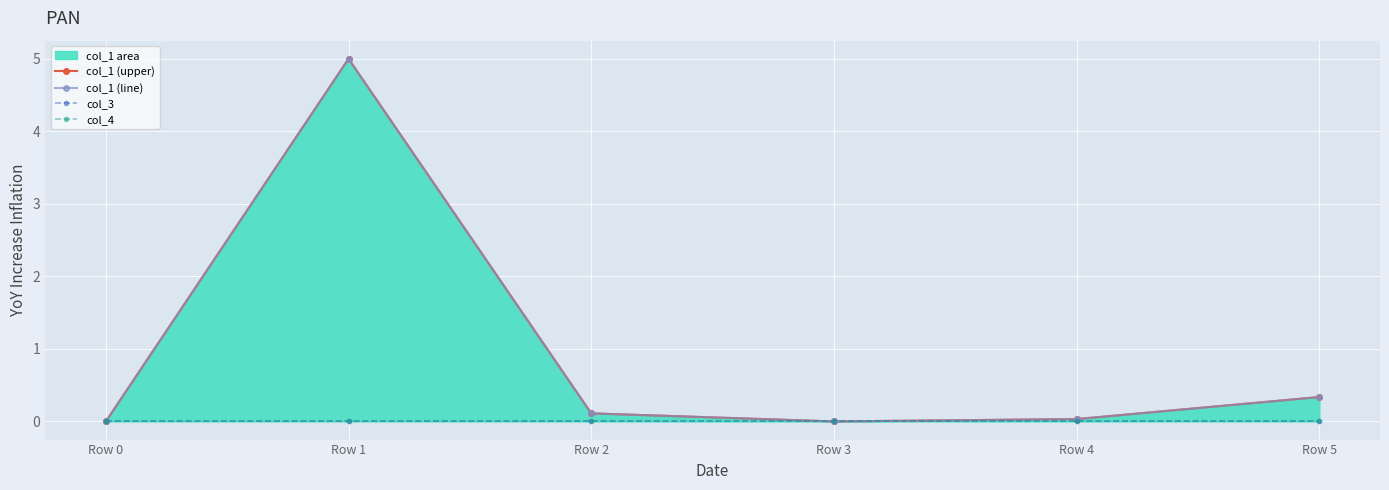

True or false: col_3 and col_1 (upper) cross at least once.

False